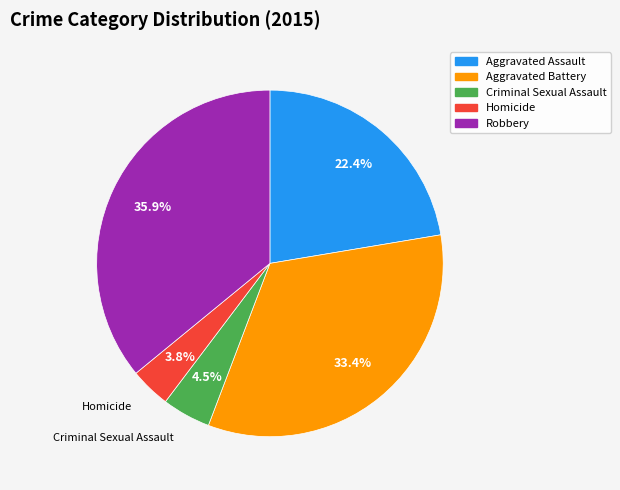

What is the smallest slice in the pie chart?

Homicide